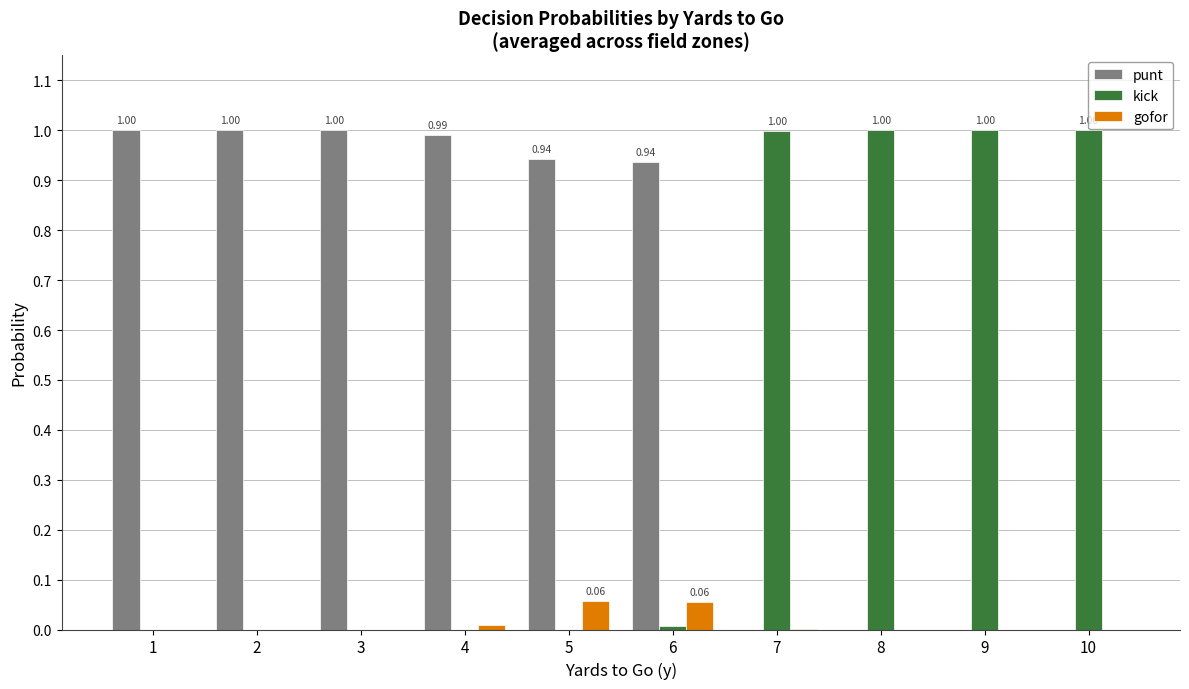

Which series changed the most between 6 and 10?

kick